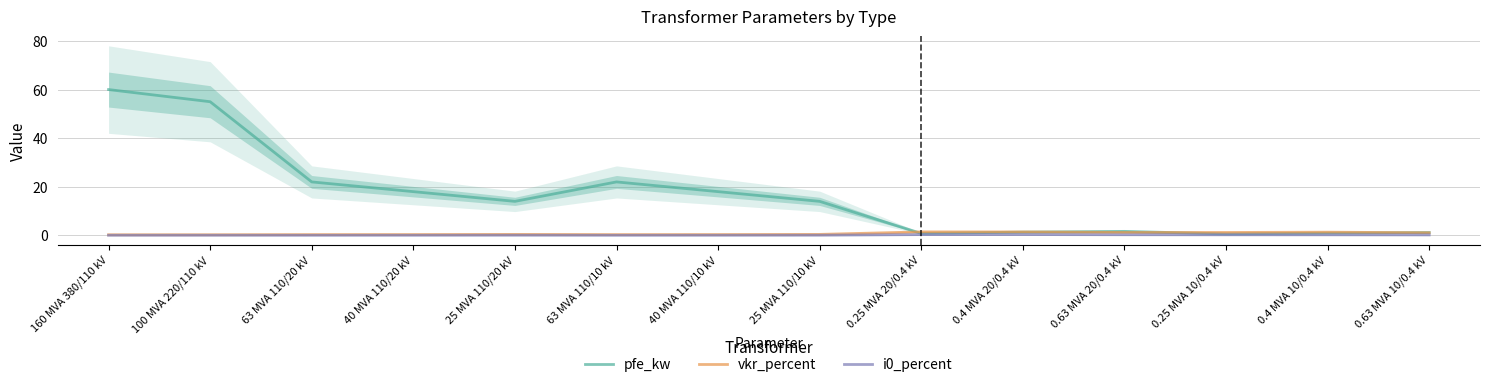

Which series has the largest total across all categories?

pfe_kw